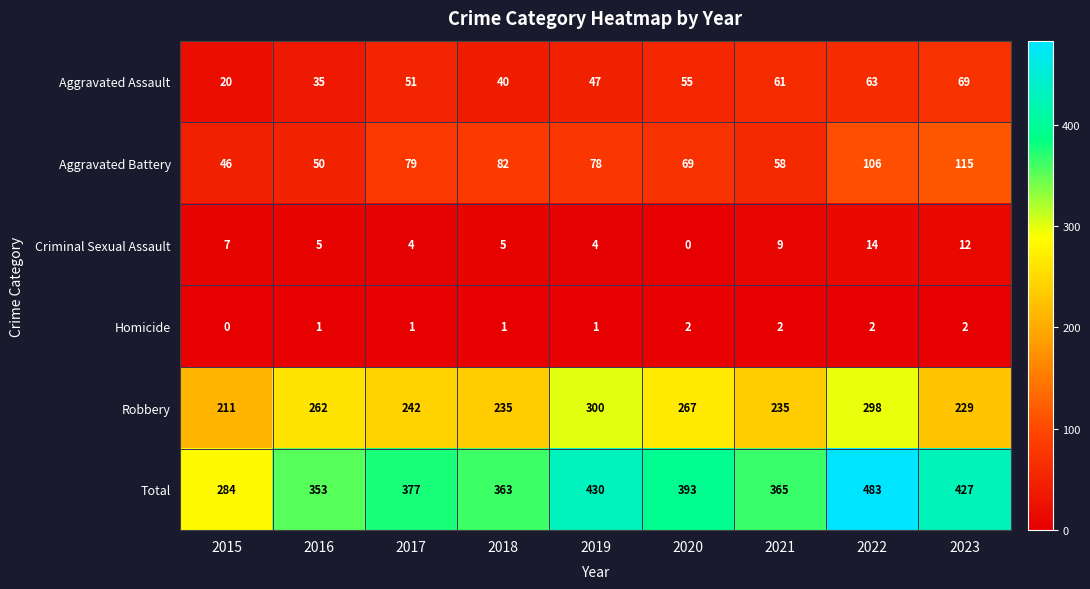

What is the difference between the Aggravated Battery values at 2017 and 2021?

21